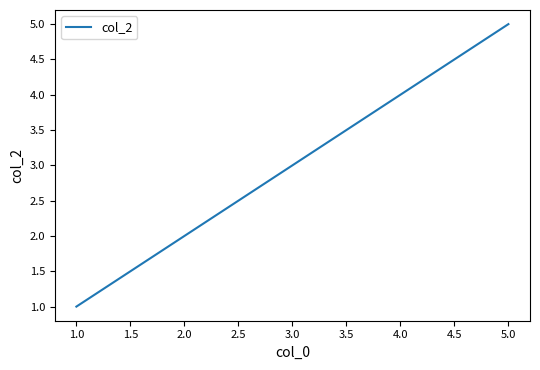

List the labels in order of value, largest first.

5.0, 4.0, 3.0, 2.0, 1.0